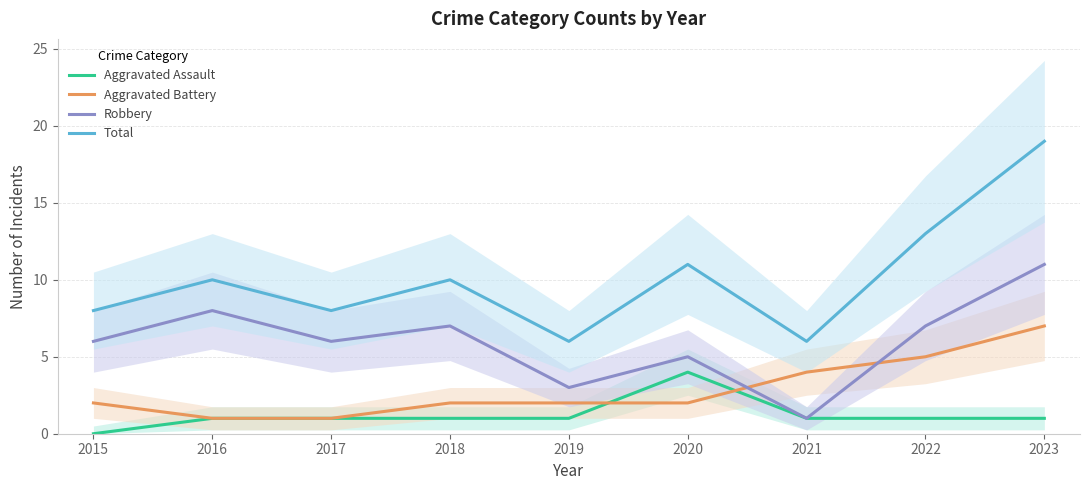

Where does the Total series first go above 10?

2020